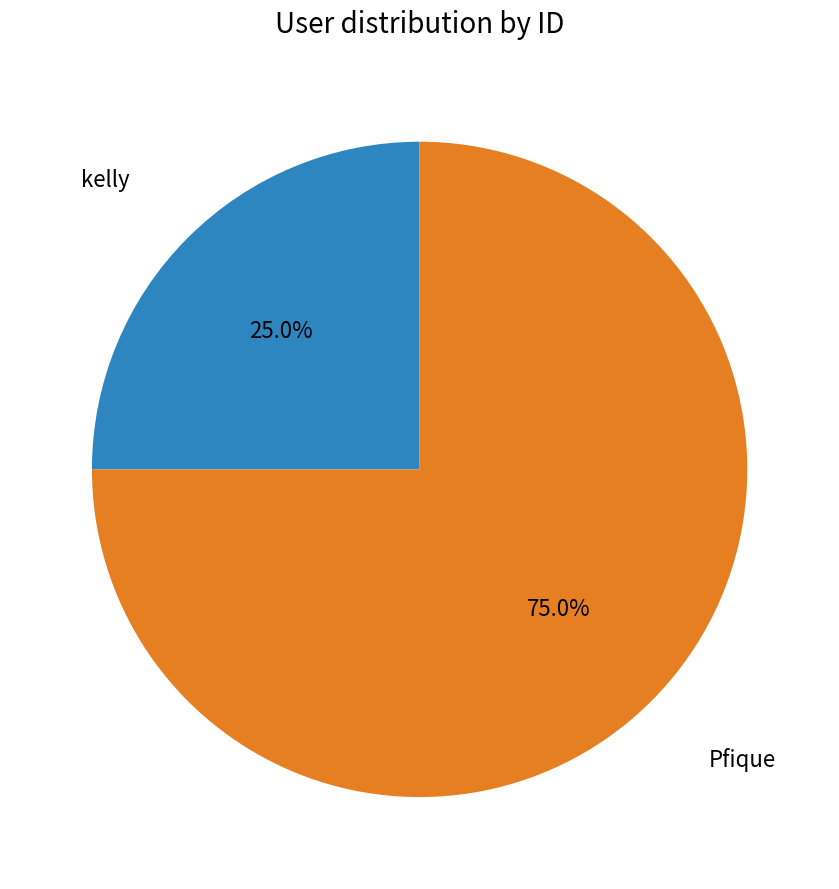

What percentage is NOT represented by Pfique?

25.0%